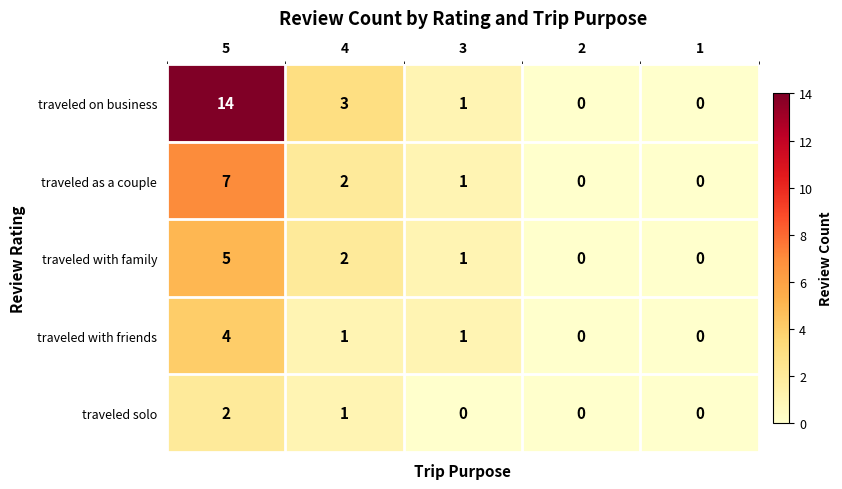

Reading left to right, what are all the values shown in this chart?

traveled on business: 14	3	1	0	0
traveled as a couple: 7	2	1	0	0
traveled with family: 5	2	1	0	0
traveled with friends: 4	1	1	0	0
traveled solo: 2	1	0	0	0